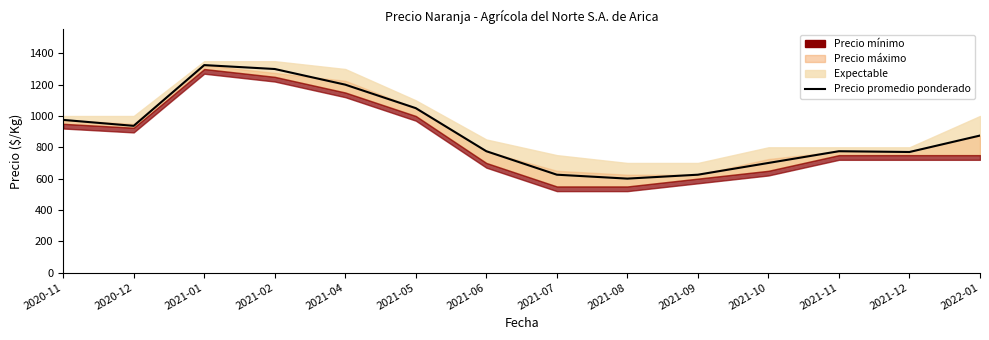

Which category has the highest value across all series?

2021-01